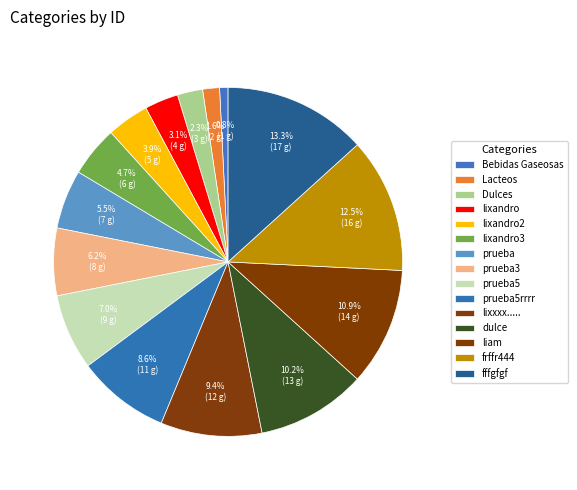

To the nearest percent, what is the combined percentage of lixandro3 and Dulces?

7%